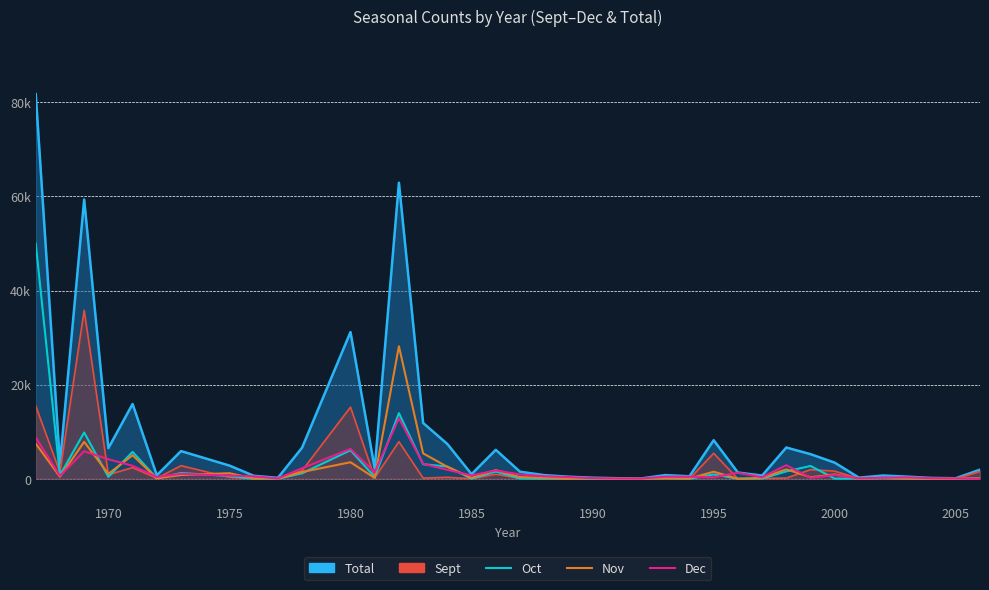

The Oct series shows 4 at 2005. True or false?

False